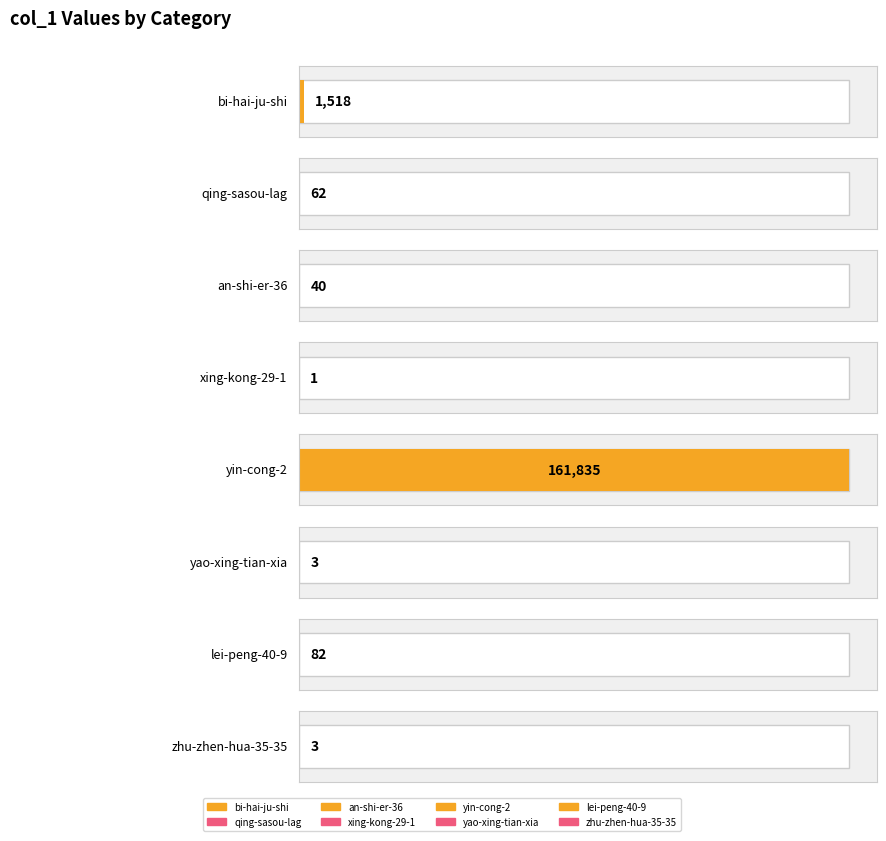

Is it true that the value at lei-peng-40-9 is 27?

False